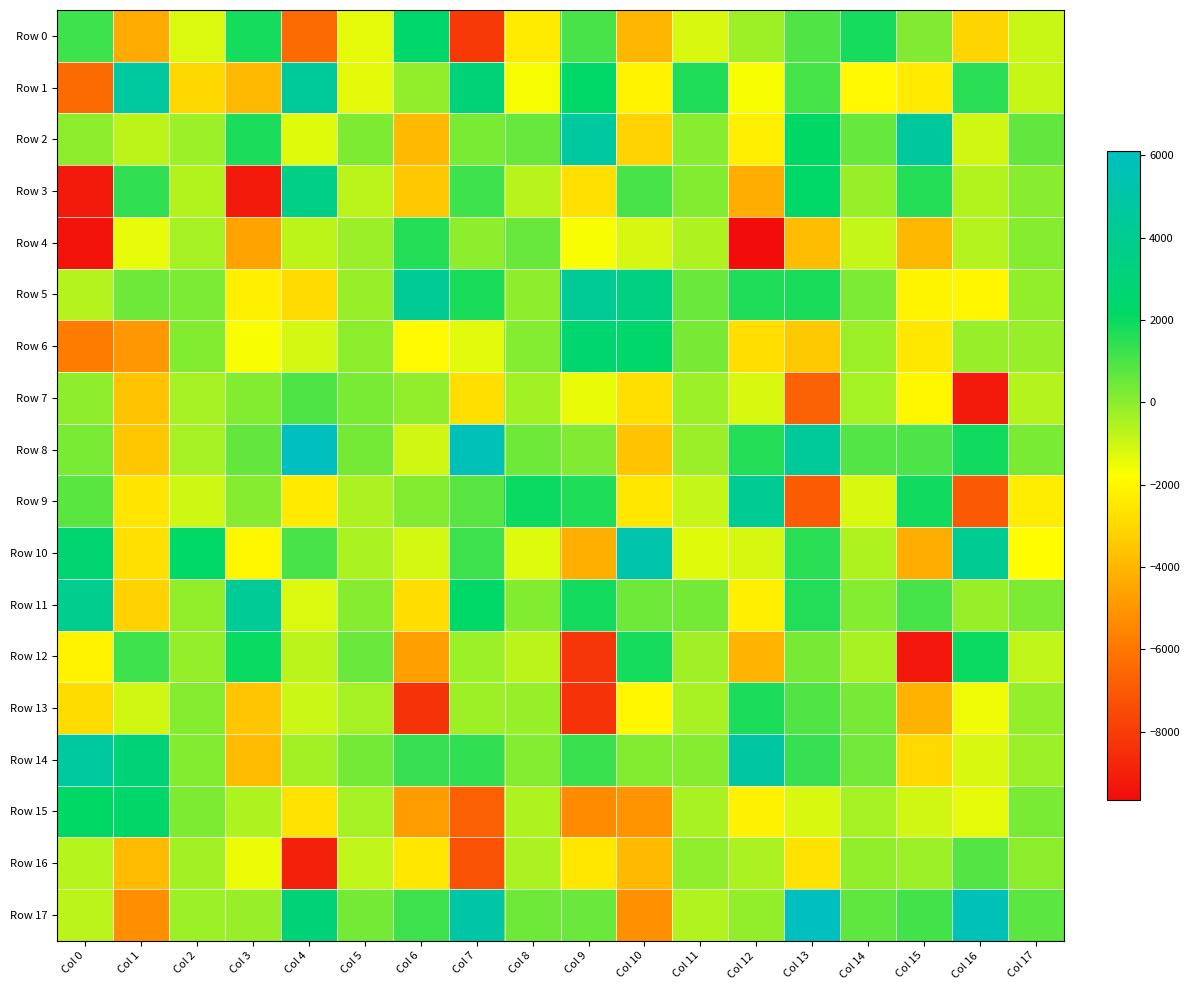

Which series has the largest total across all categories?

Row 8